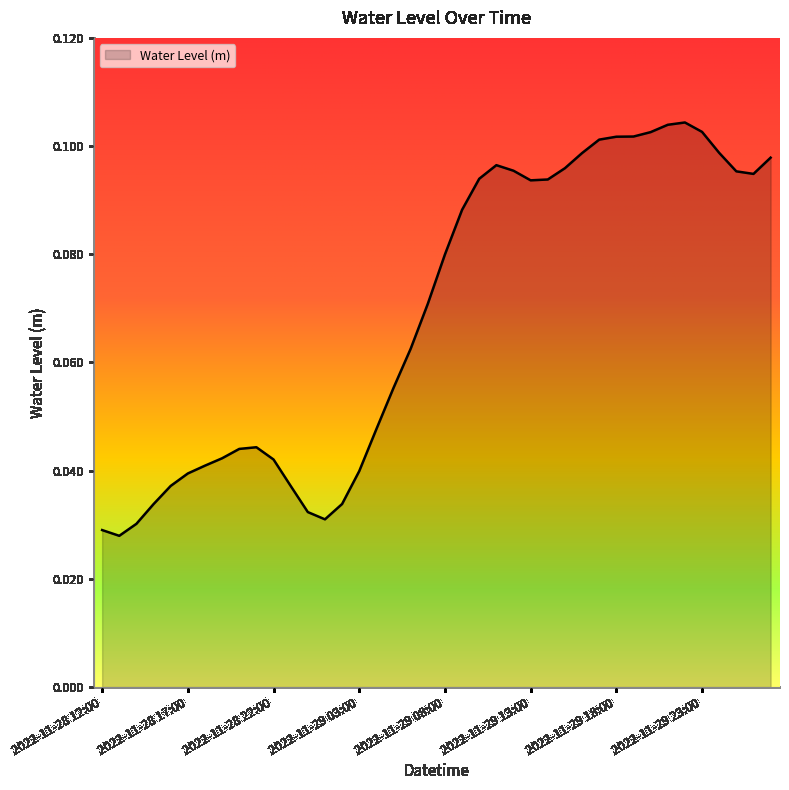

Reading left to right, extract all data points from this chart.

2022-11-28 12:00=0.0	2022-11-28 13:00=0.0	2022-11-28 14:00=0.0	2022-11-28 15:00=0.0	2022-11-28 16:00=0.0	2022-11-28 17:00=0.0	2022-11-28 18:00=0.0	2022-11-28 19:00=0.0	2022-11-28 20:00=0.0	2022-11-28 21:00=0.0	2022-11-28 22:00=0.0	2022-11-28 23:00=0.0	2022-11-29 00:00=0.0	2022-11-29 01:00=0.0	2022-11-29 02:00=0.0	2022-11-29 03:00=0.0	2022-11-29 04:00=0.0	2022-11-29 05:00=0.1	2022-11-29 06:00=0.1	2022-11-29 07:00=0.1	2022-11-29 08:00=0.1	2022-11-29 09:00=0.1	2022-11-29 10:00=0.1	2022-11-29 11:00=0.1	2022-11-29 12:00=0.1	2022-11-29 13:00=0.1	2022-11-29 14:00=0.1	2022-11-29 15:00=0.1	2022-11-29 16:00=0.1	2022-11-29 17:00=0.1	2022-11-29 18:00=0.1	2022-11-29 19:00=0.1	2022-11-29 20:00=0.1	2022-11-29 21:00=0.1	2022-11-29 22:00=0.1	2022-11-29 23:00=0.1	2022-11-30 00:00=0.1	2022-11-30 01:00=0.1	2022-11-30 02:00=0.1	2022-11-30 03:00=0.1